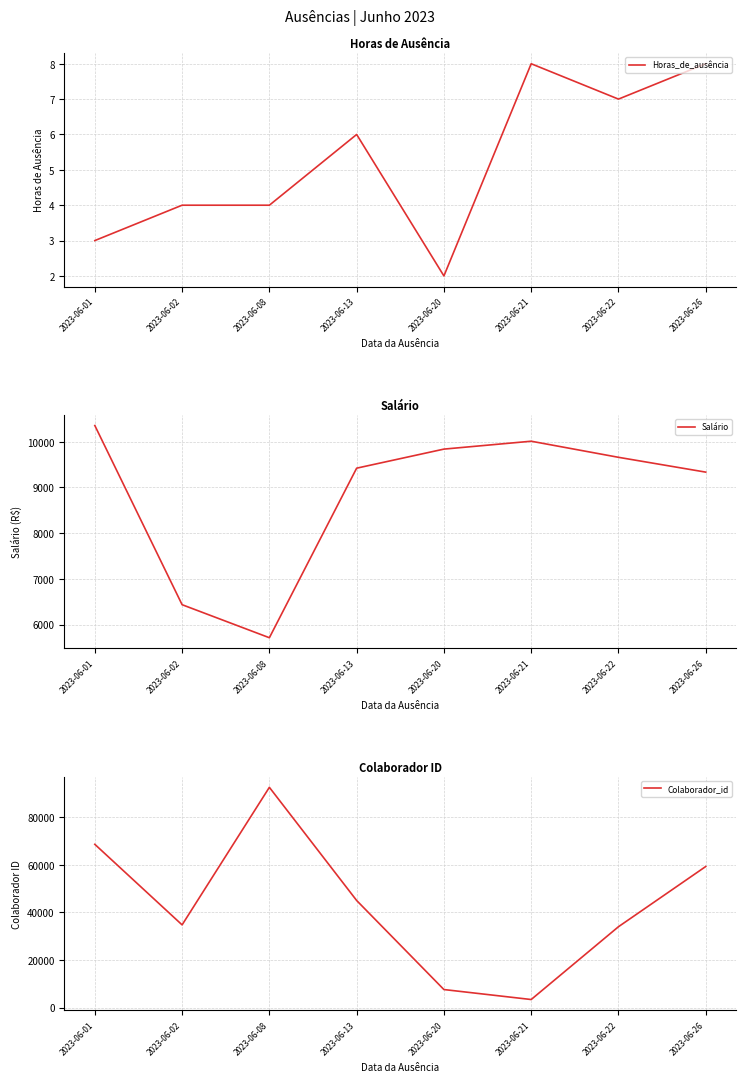

What is the value of the Colaborador_id point at the 1st from the left?

68538.0